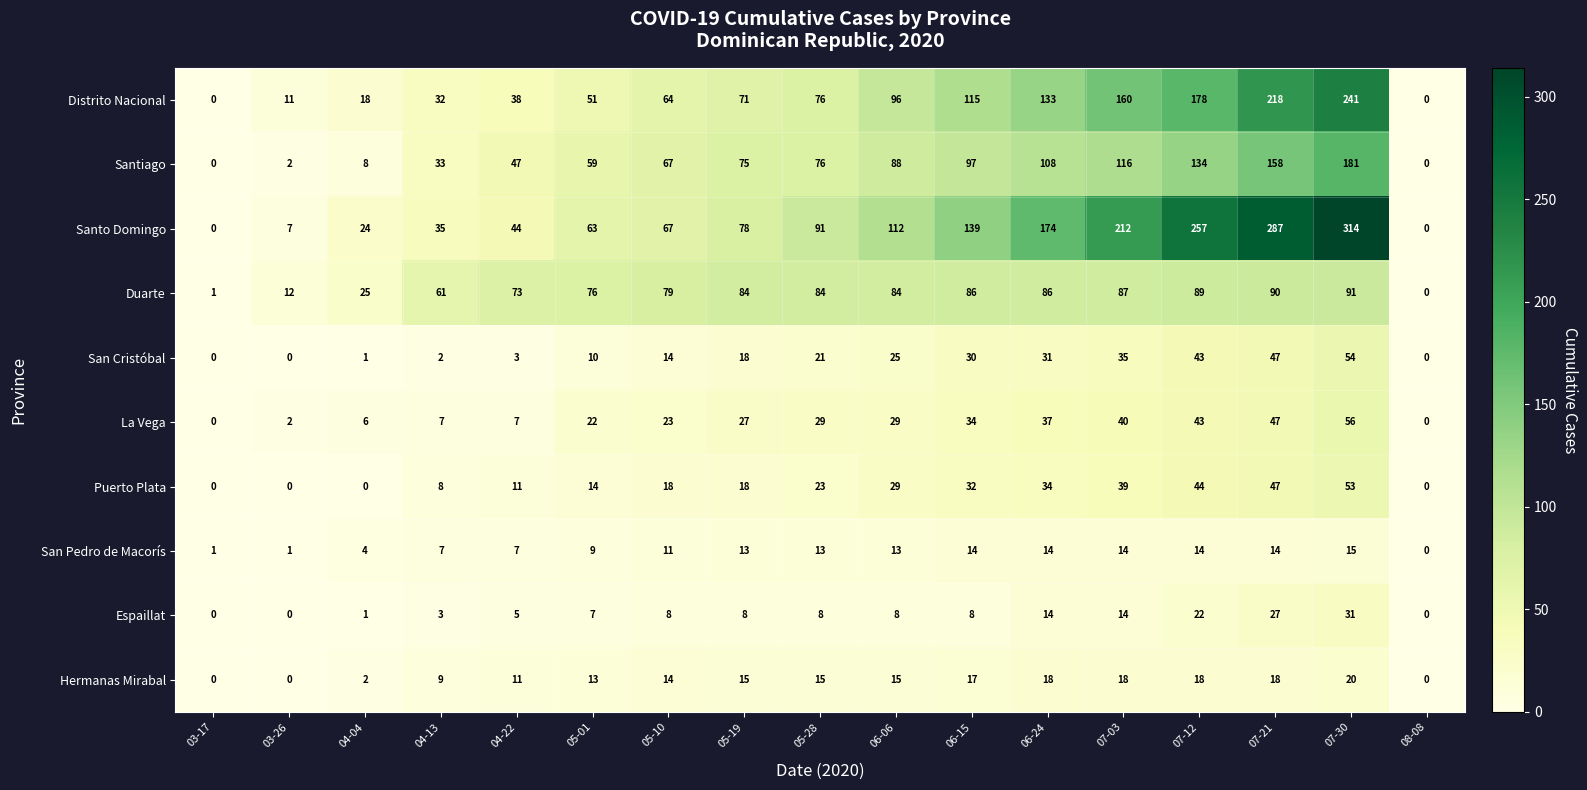

What is the spread (max minus min) of values at 04-22?

70